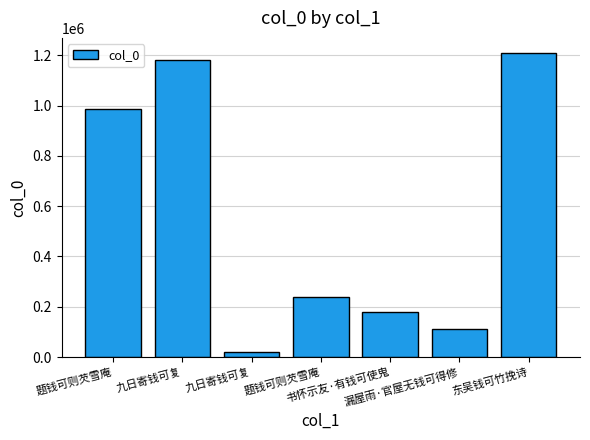

Are the bars horizontal?

No